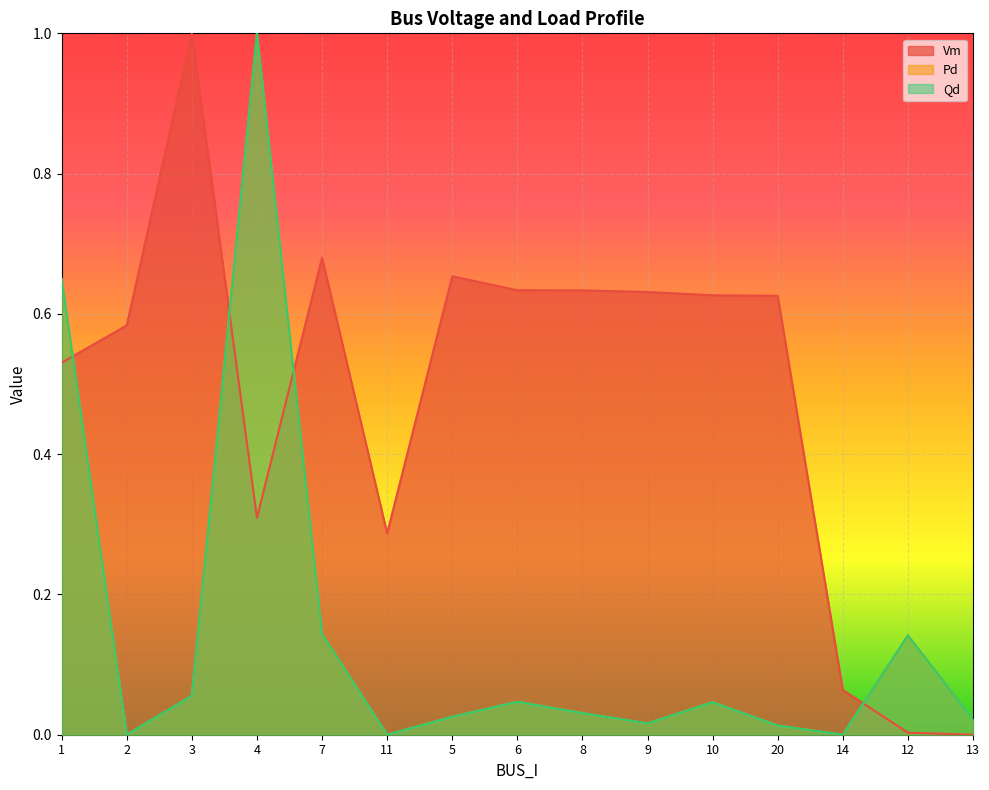

How many intersections are there between Vm and Pd?

4